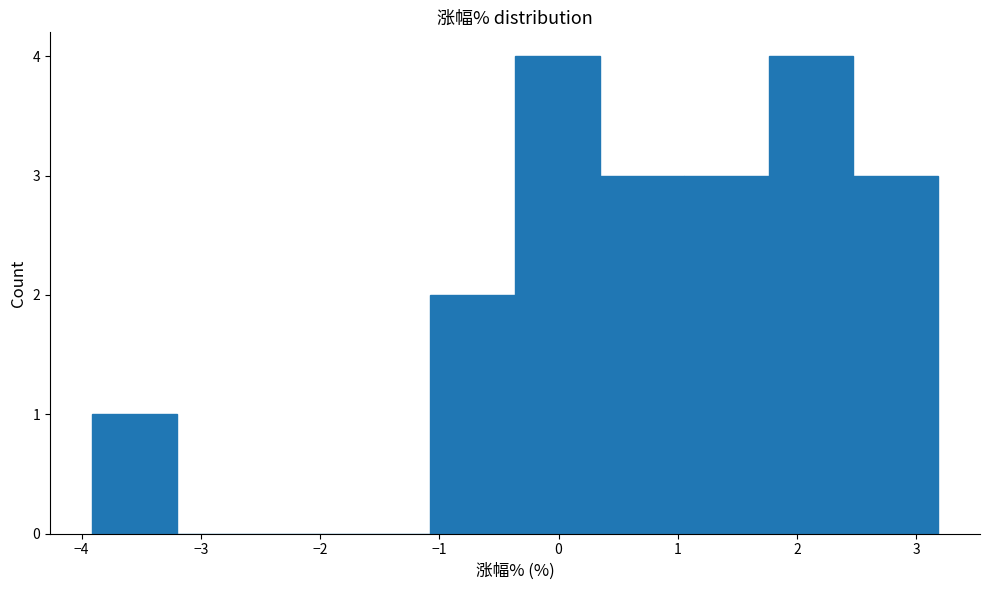

How tall is the bar that spans 1.1 to 1.8 on the x-axis? Neither the bar edges nor the heights are printed on the chart, so give them approximately, as read against the axes.

3